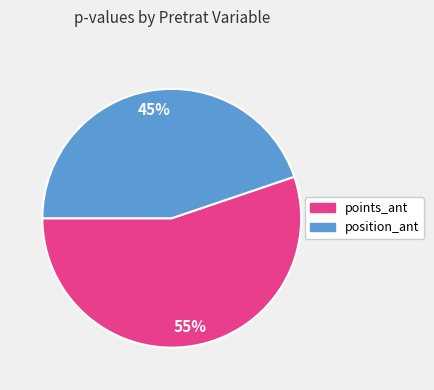

Does any single category account for the majority?

Yes